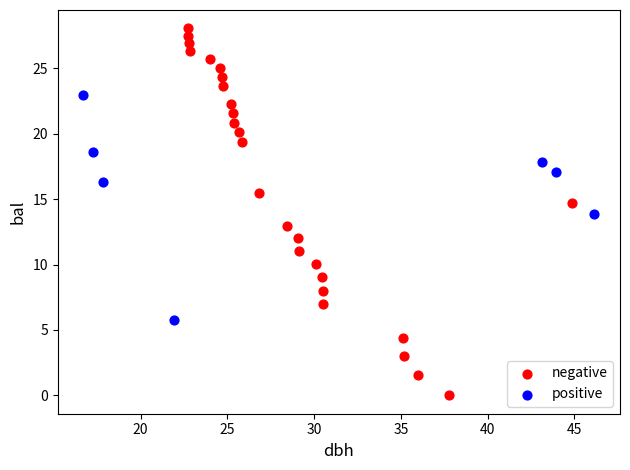

Which series reaches the minimum Y coordinate?

negative